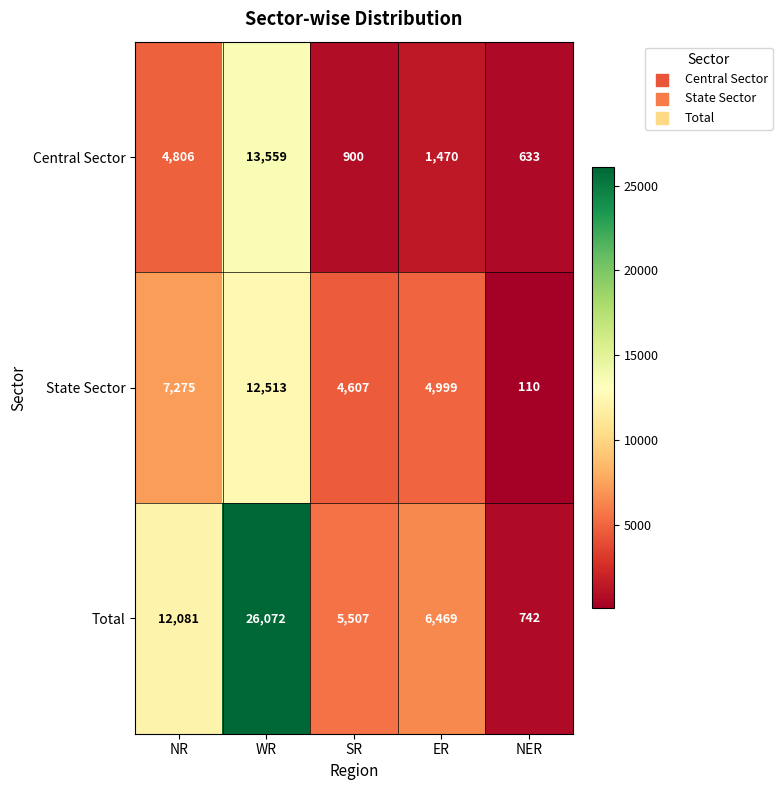

Which series changed the most between SR and ER?

Total